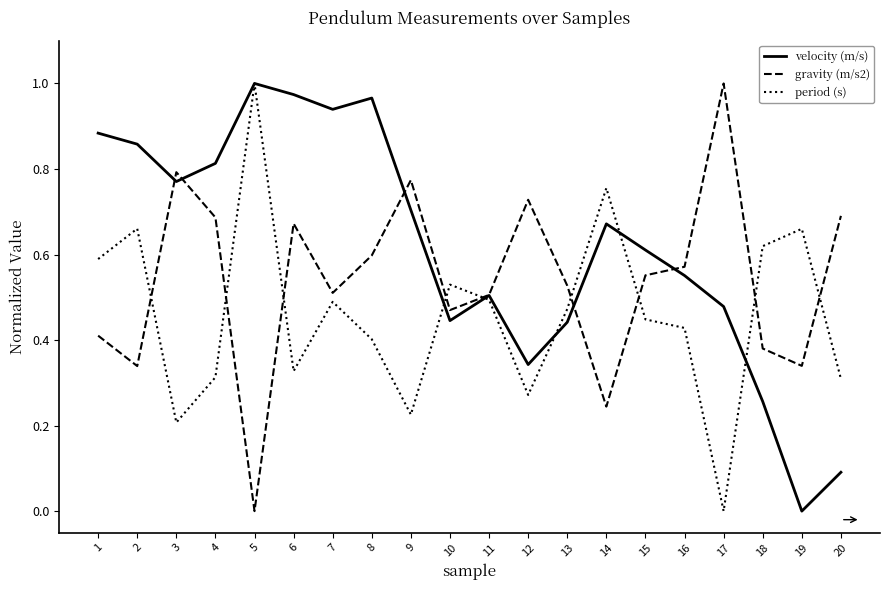

List the series in order of their overall mean, lowest first.

period (s), gravity (m/s2), velocity (m/s)